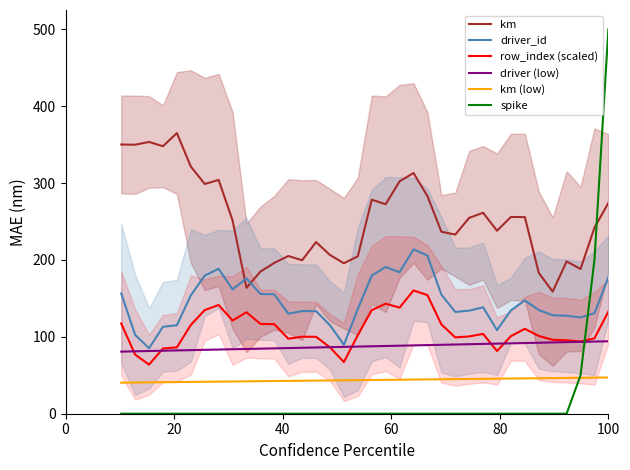

After their last crossing, which series has the higher values: driver (low) or spike?

spike